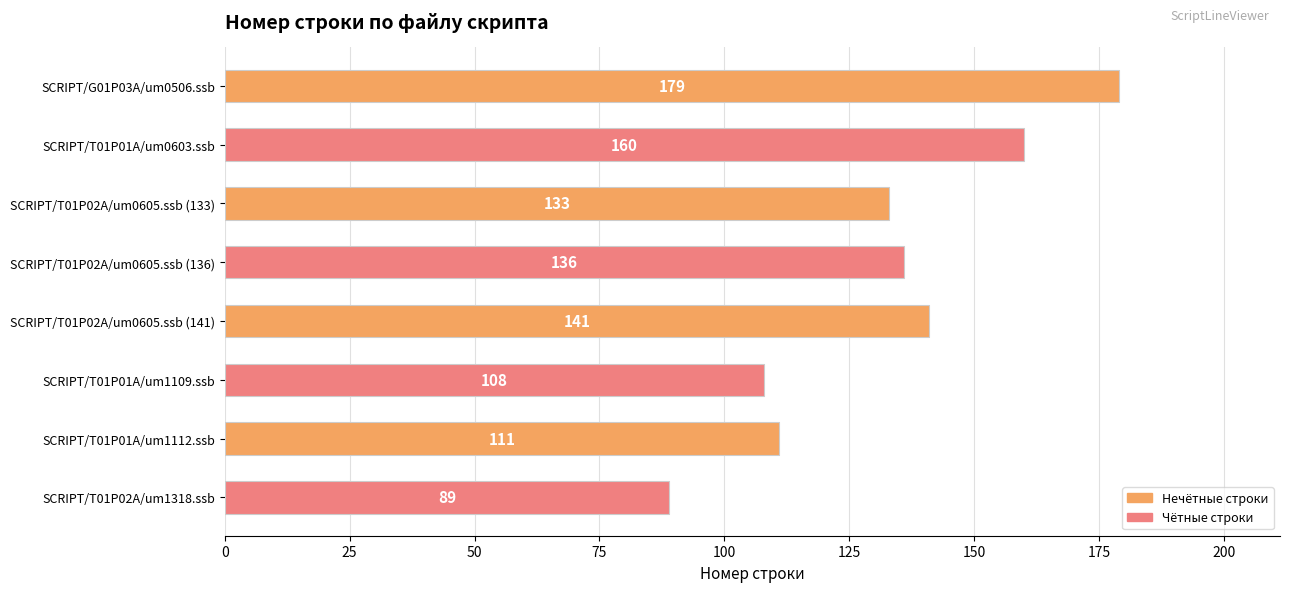

Reading bottom to top, list all the values displayed in this chart.

SCRIPT/T01P02A/um1318.ssb=89	SCRIPT/T01P01A/um1112.ssb=111	SCRIPT/T01P01A/um1109.ssb=108	SCRIPT/T01P02A/um0605.ssb (141)=141	SCRIPT/T01P02A/um0605.ssb (136)=136	SCRIPT/T01P02A/um0605.ssb (133)=133	SCRIPT/T01P01A/um0603.ssb=160	SCRIPT/G01P03A/um0506.ssb=179